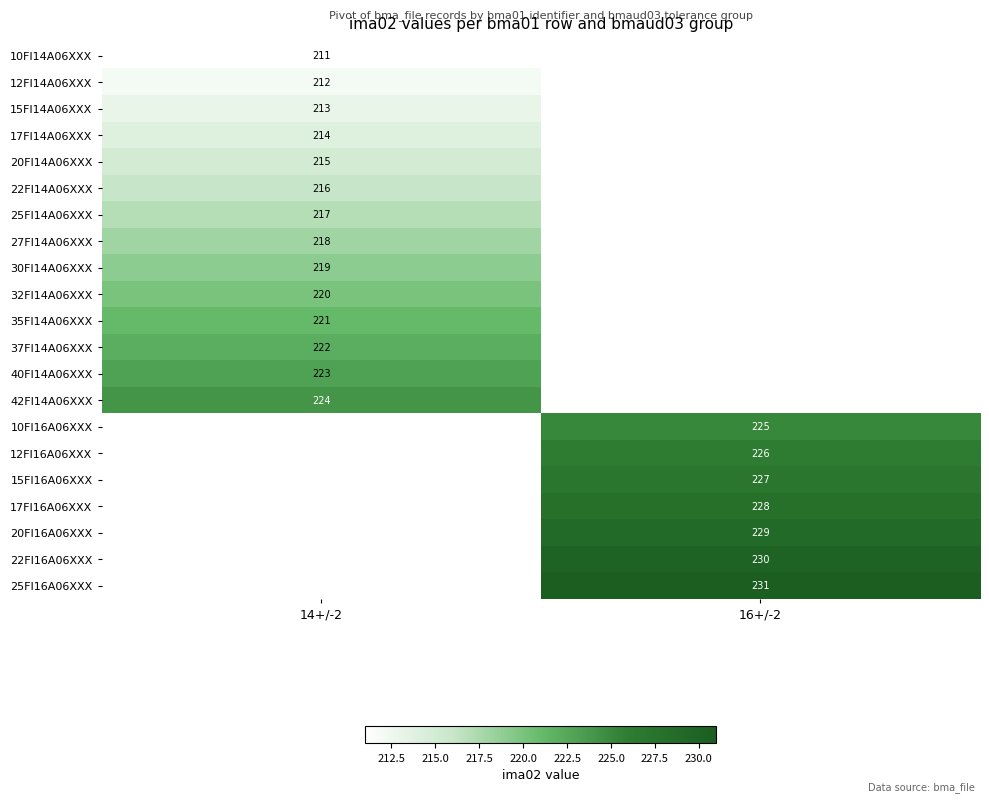

Which label corresponds to the smallest value in the chart?

14+/-2